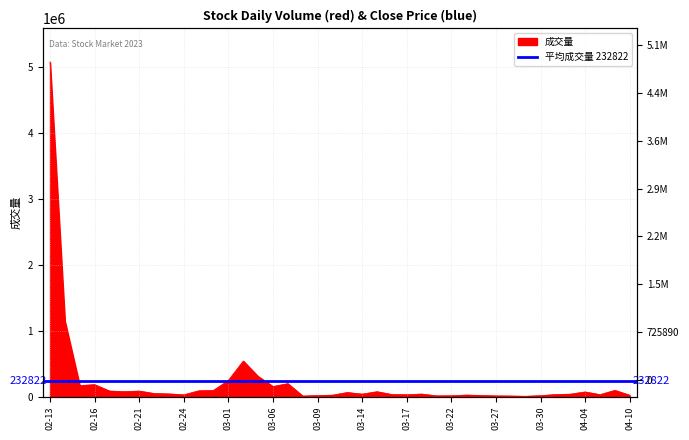

What is the minimum value shown in the chart?

6112